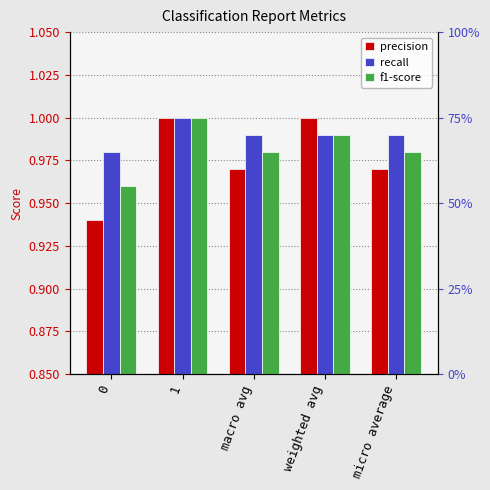

What is the greatest value displayed?

1.0